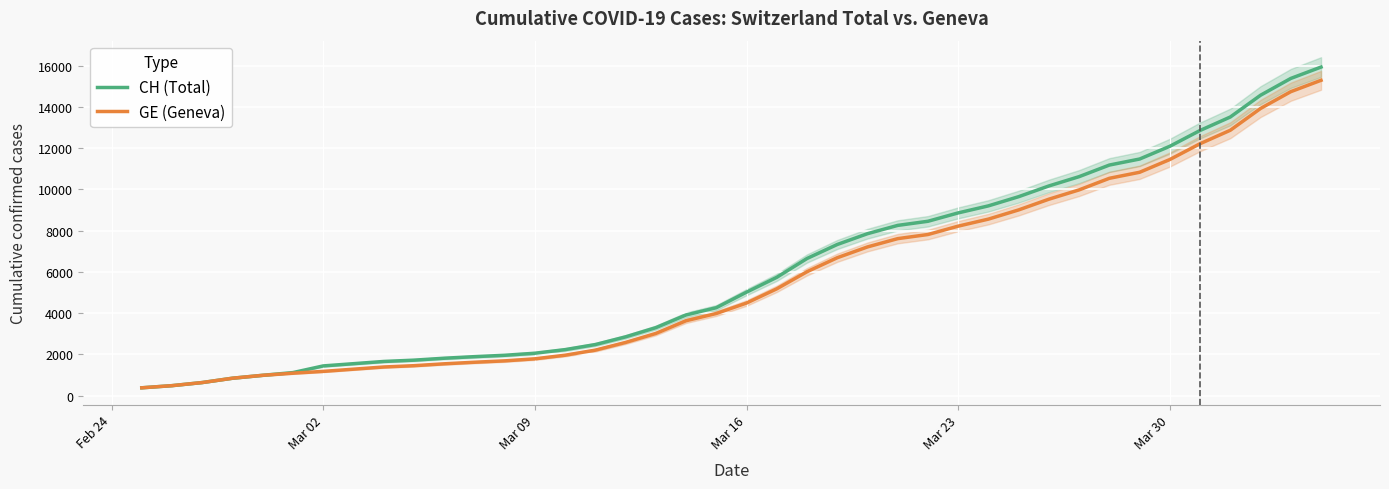

List the series in order of their peak value, highest first.

CH (Total), GE (Geneva)